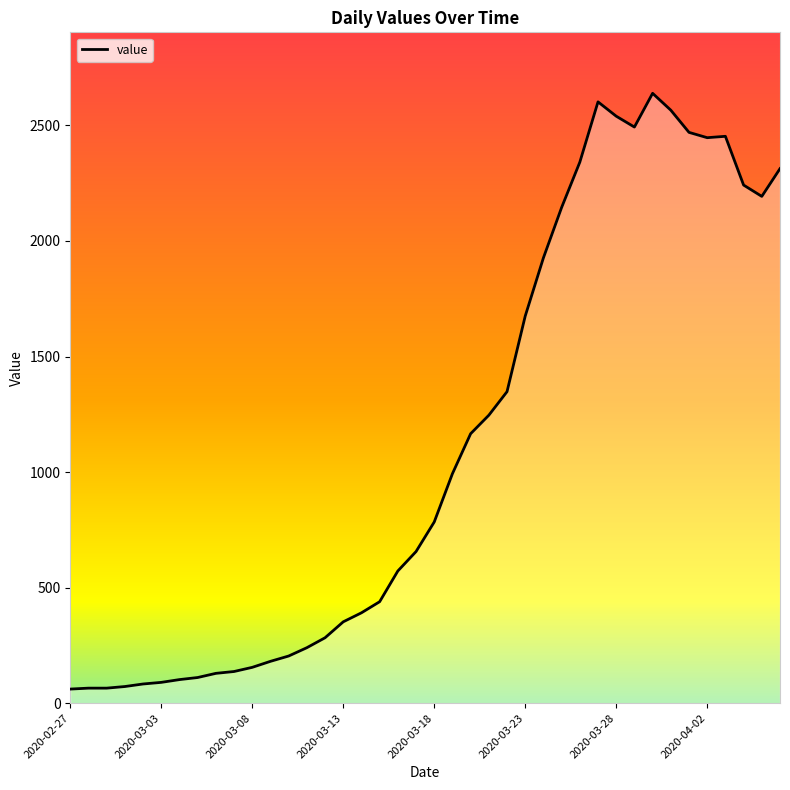

What is the greatest value displayed?

2639